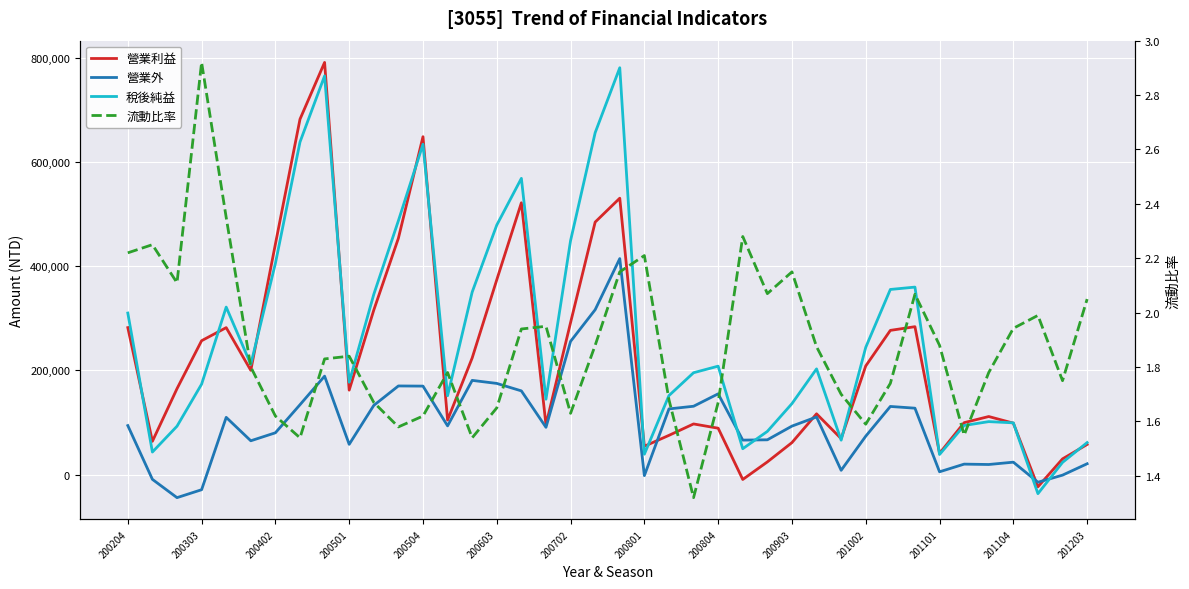

The value of 流動比率 at 200603 is 2.8. True or false?

False